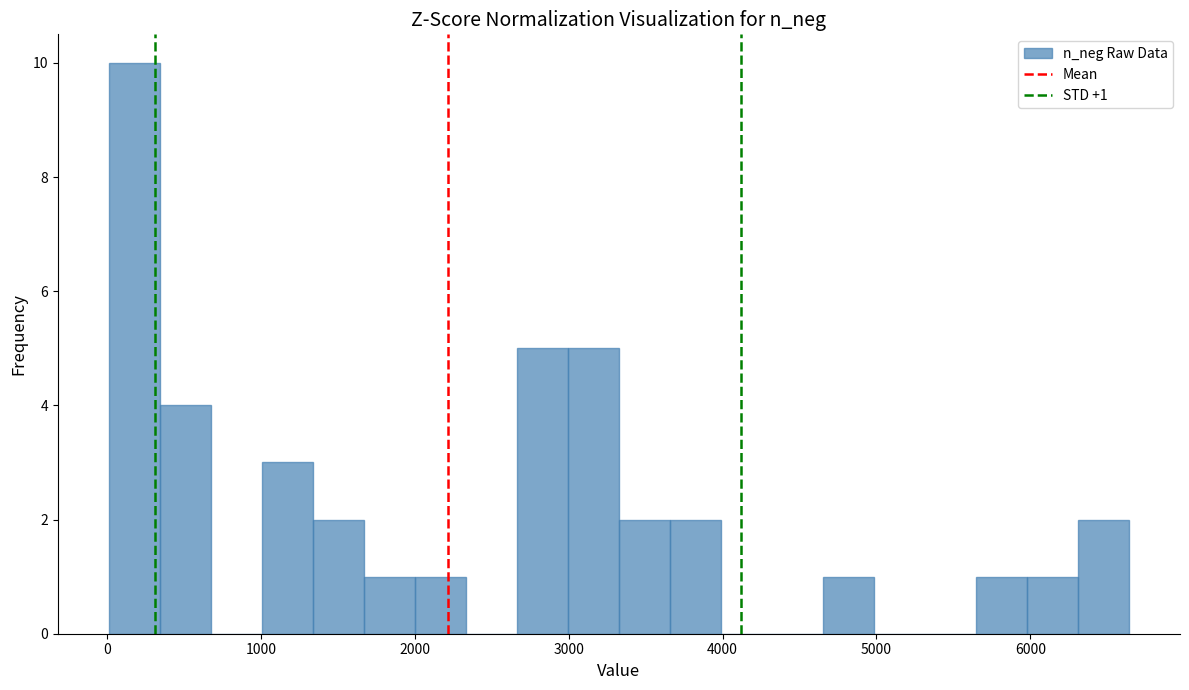

Read against the x-axis, roughly where is the centre of the tallest bar?

200